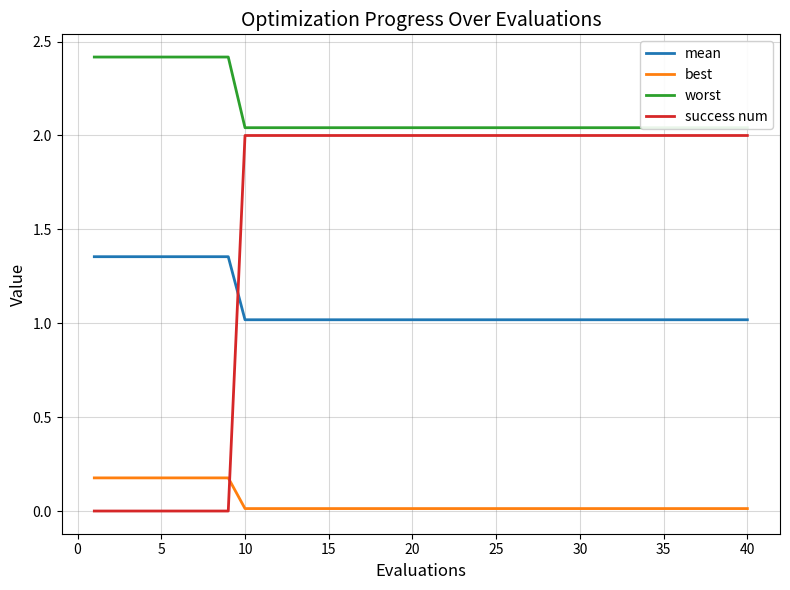

Count the number of categories in the chart.

40